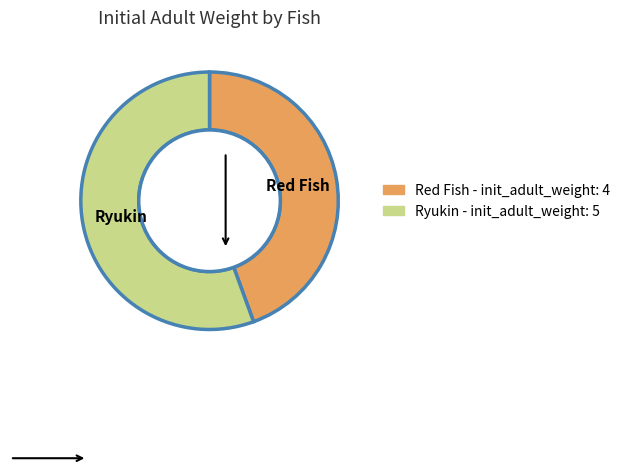

Rank the categories by value from lowest to highest.

Red Fish, Ryukin